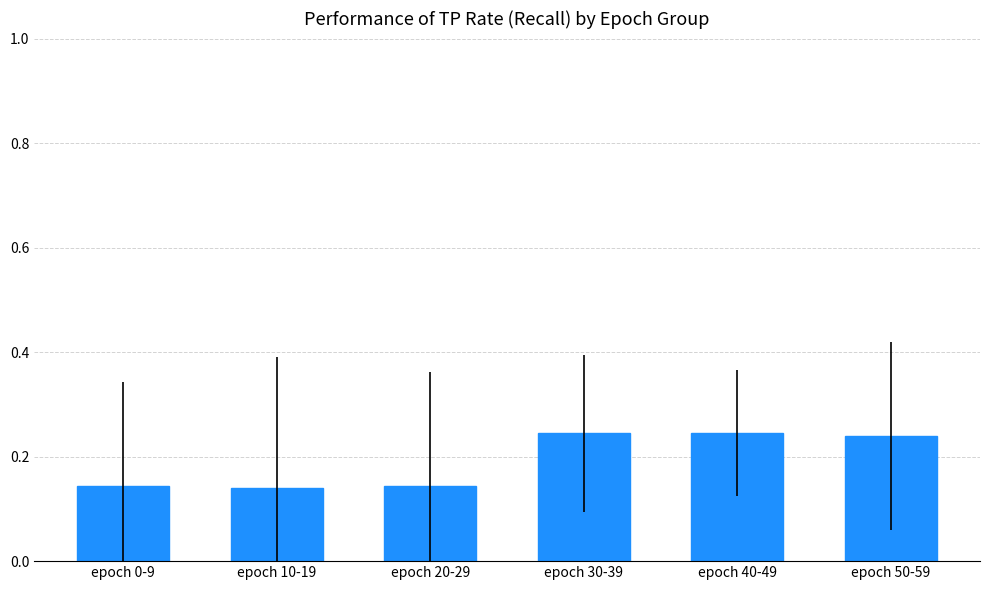

What is the change in value from epoch 20-29 to epoch 30-39?

+0.1